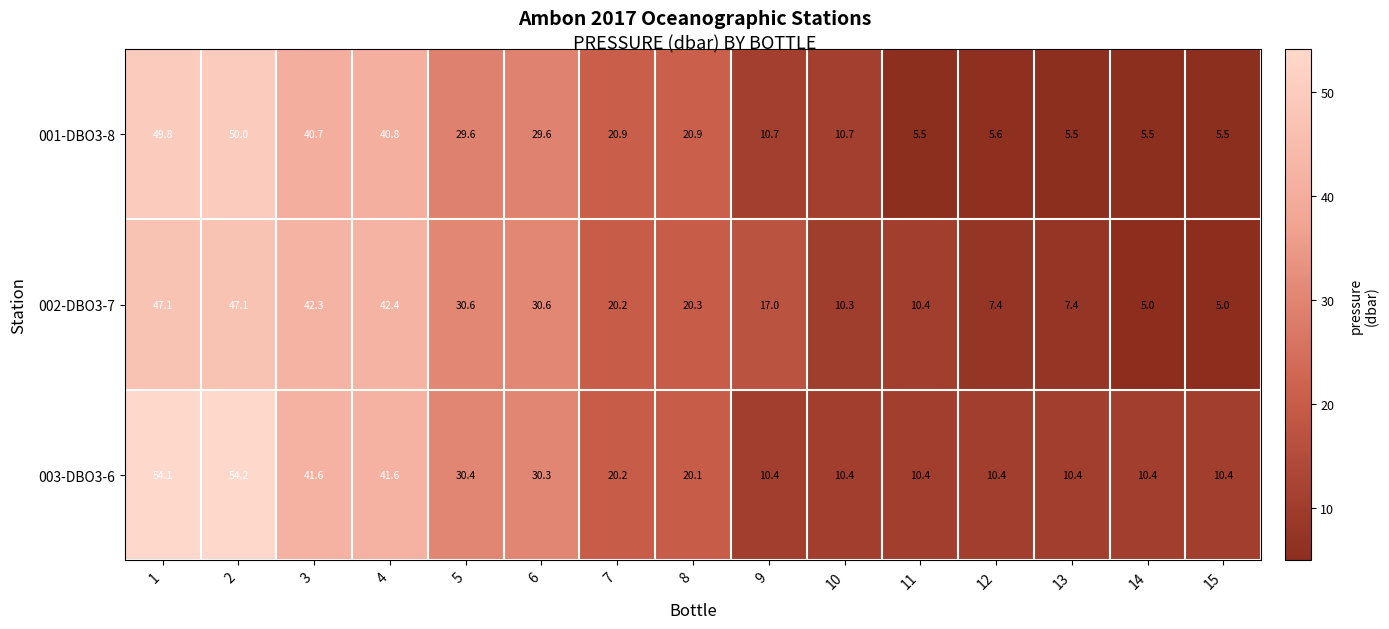

What is the maximum value shown in the chart?

54.2